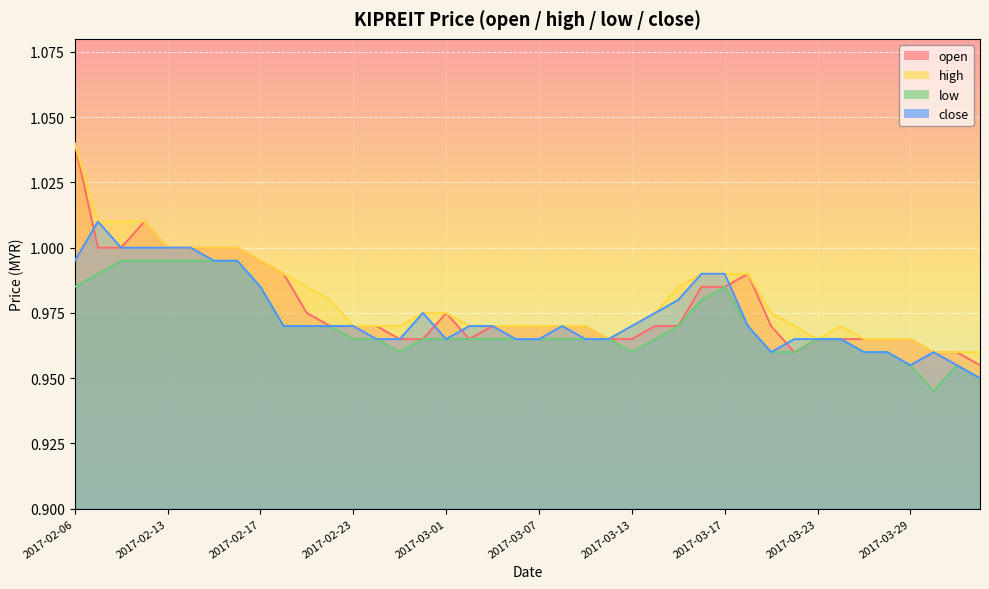

What is the total value across all series at 2017-02-08?

4.0